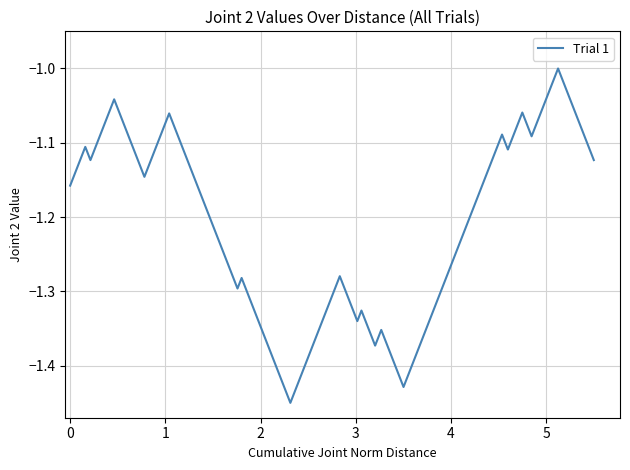

Does the chart display data point markers on the line(s)?

No